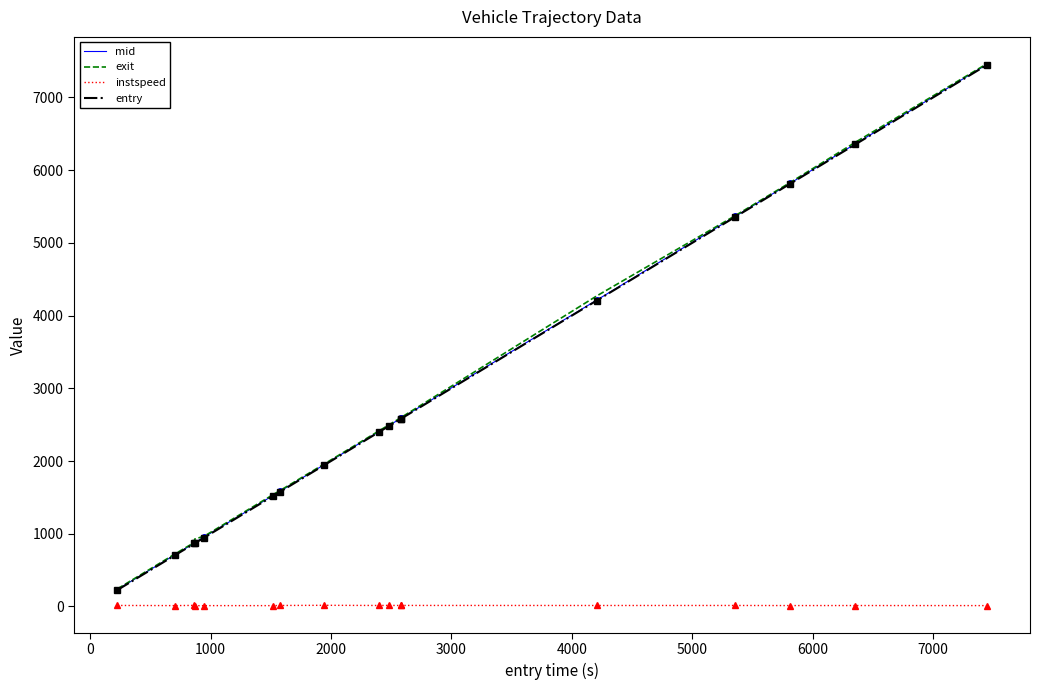

Which series has the widest spread of values?

exit